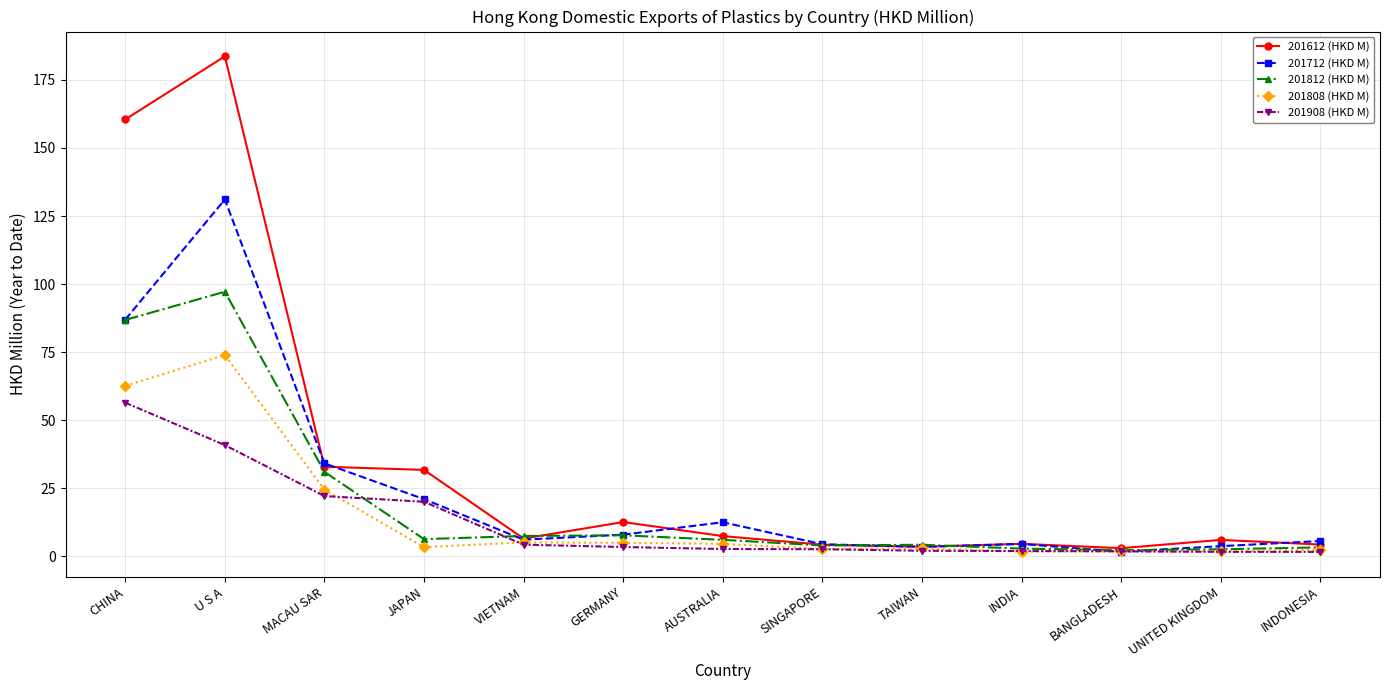

List the series in order of their peak value, highest first.

201612 (HKD M), 201712 (HKD M), 201812 (HKD M), 201808 (HKD M), 201908 (HKD M)